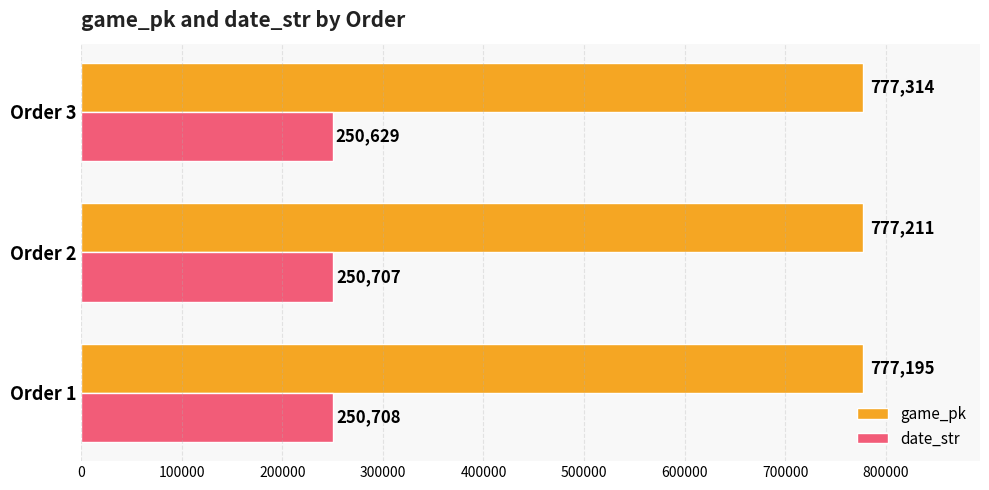

The value of game_pk at Order 2 is 777211. True or false?

True